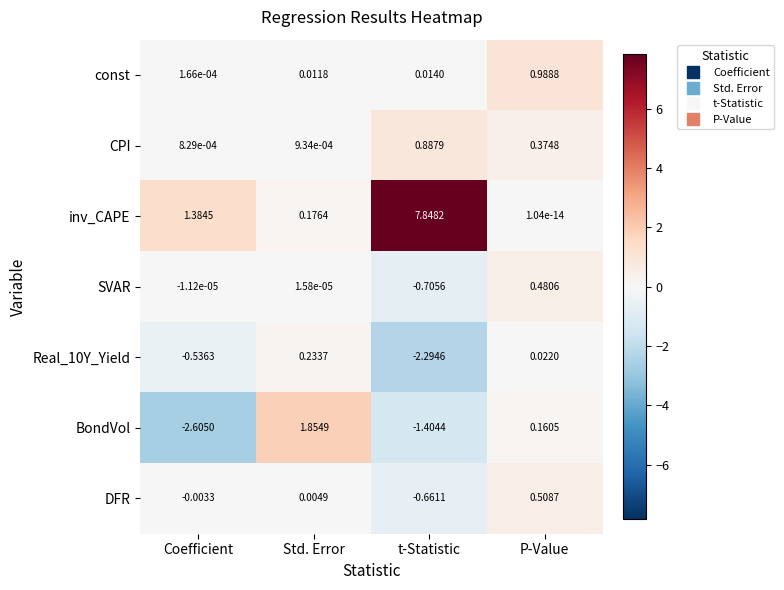

Between Std. Error and t-Statistic, which series saw the biggest shift?

inv_CAPE